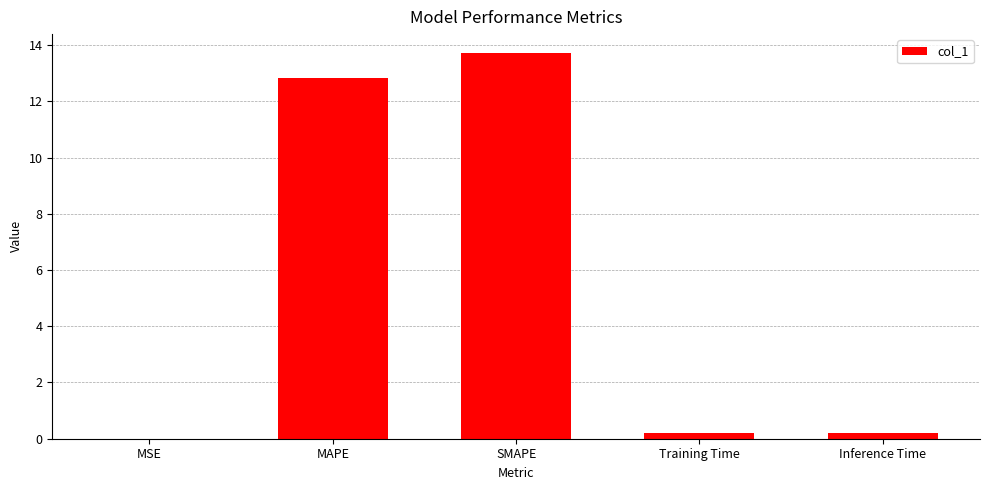

What is the sum of the values at MSE and Training Time?

0.2